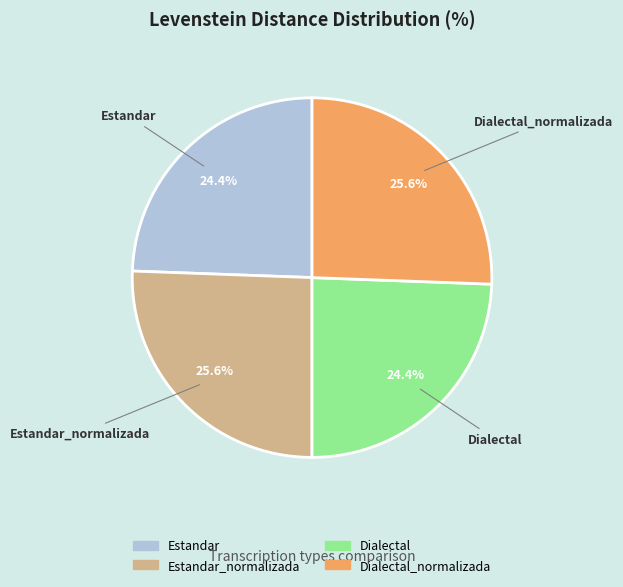

How many slices are in this pie chart?

4